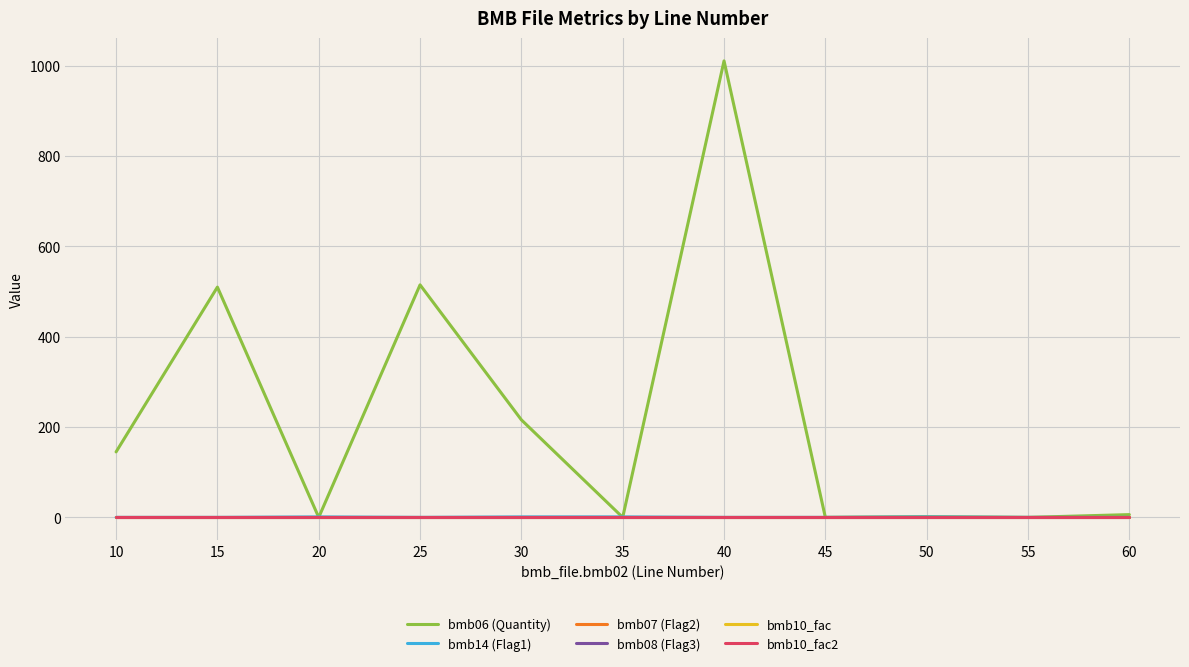

Reading right to left, transcribe all the data shown in this chart.

bmb06 (Quantity): 6.1	0.0	1.5	0.0	1011.0	0.0	216.0	515.0	0.0	510.0	145.0
bmb14 (Flag1): 0.0	0.0	1.0	0.0	0.0	1.0	1.0	0.0	1.0	0.0	0.0
bmb07 (Flag2): 1.0	1.0	1.0	1.0	1.0	1.0	1.0	1.0	1.0	1.0	1.0
bmb08 (Flag3): 0.0	0.0	0.0	0.0	0.0	0.0	0.0	0.0	0.0	0.0	0.0
bmb10_fac: 1.0	1.0	1.0	1.0	1.0	1.0	1.0	1.0	1.0	1.0	1.0
bmb10_fac2: 1.0	1.0	1.0	1.0	1.0	1.0	1.0	1.0	1.0	1.0	1.0